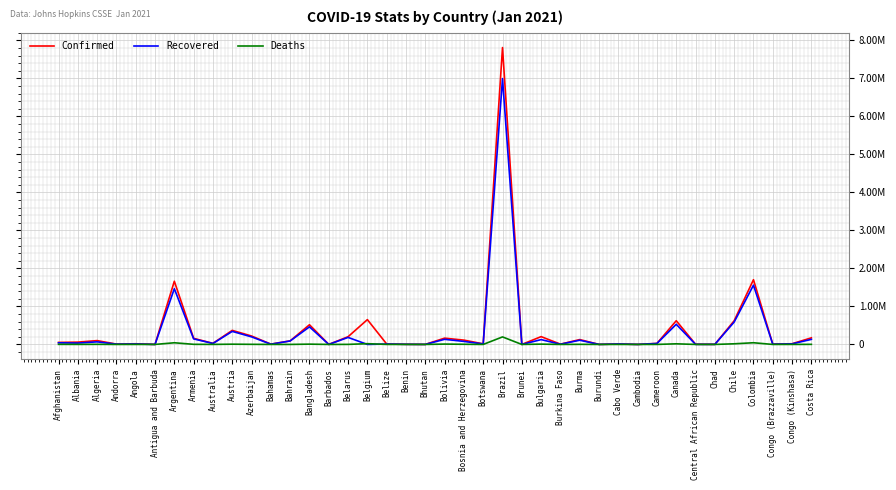

Reading left to right, what are all the values shown in this chart?

Confirmed: 53105	60283	100873	8308	17756	160	1662730	160544	28536	369721	221401	7928	93995	517920	643	203104	652735	11018	3304	734	165268	113392	15440	7810400	172	205390	7342	127584	842	11983	383	26848	623384	4963	2289	623101	1702966	7107	18248	173591
Recovered: 42666	35551	68185	7585	11376	148	1466616	145759	25802	343039	199213	6260	91213	462459	324	184574	0	10230	3185	456	134503	79465	12481	6994845	149	126766	5443	110805	687	11608	362	24892	529580	1924	1876	588991	1559010	5846	14723	133607
Deaths: 2244	1210	2782	84	410	5	43785	2878	909	6457	2792	175	352	7670	7	1471	19827	258	44	0	9241	4211	45	197732	3	7902	86	2766	2	113	0	448	16253	63	105	16788	44428	108	599	2248